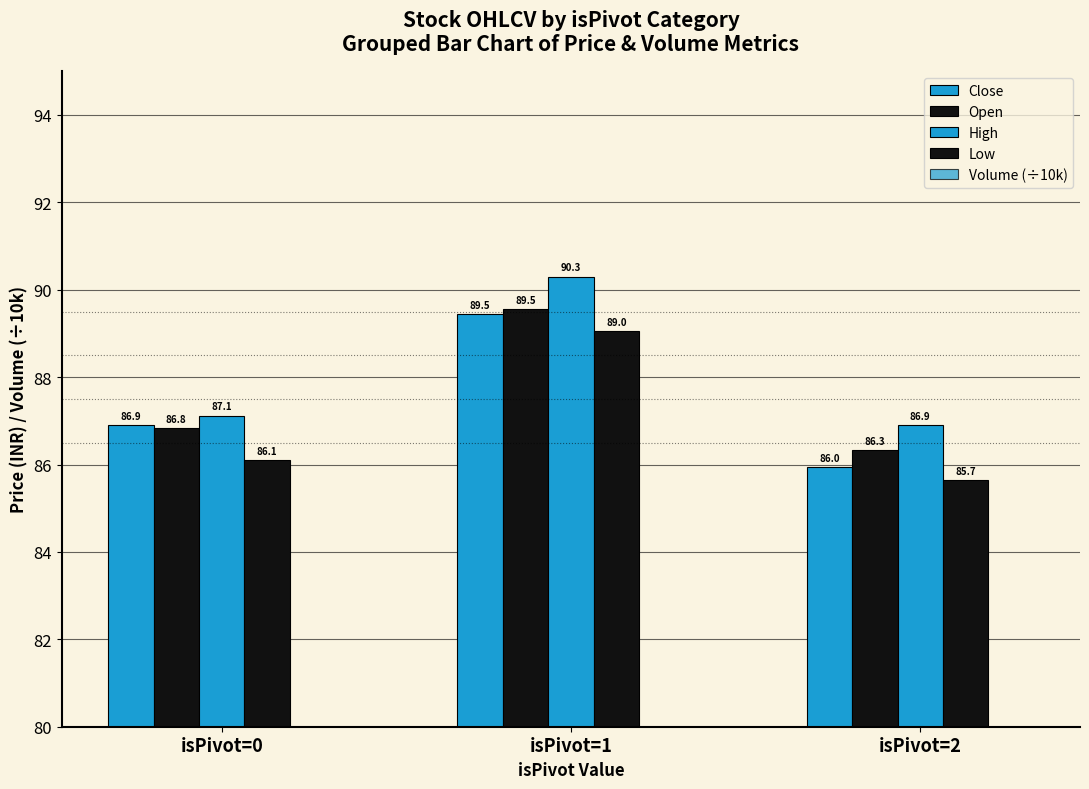

What is the value of the Open bar at the 3rd from the left?

86.3